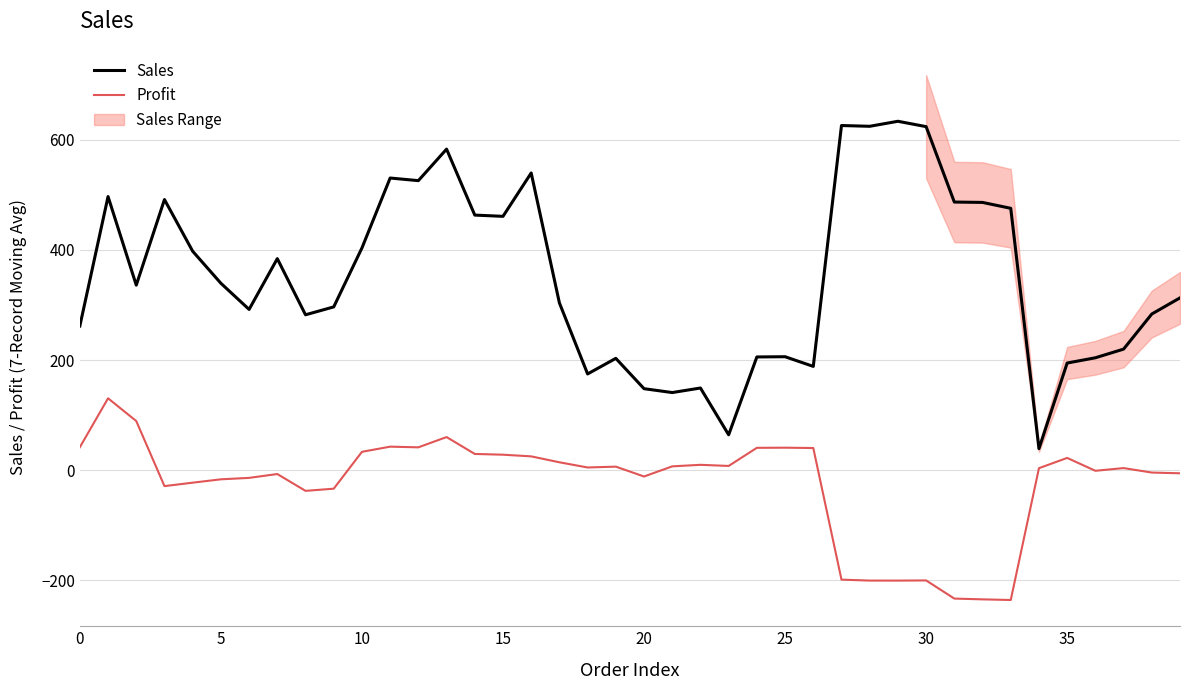

What is the average value of the Profit series?

-23.8